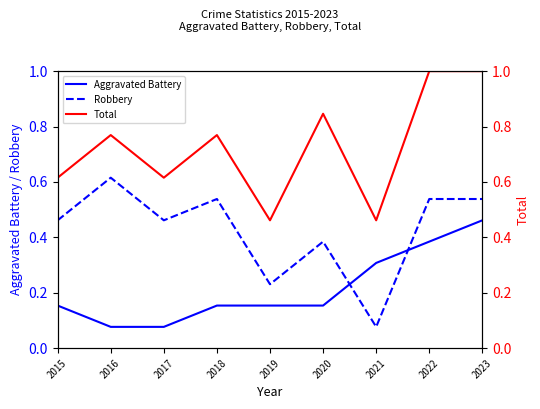

True or false: Robbery has more than 1 points higher than both neighbors.

True